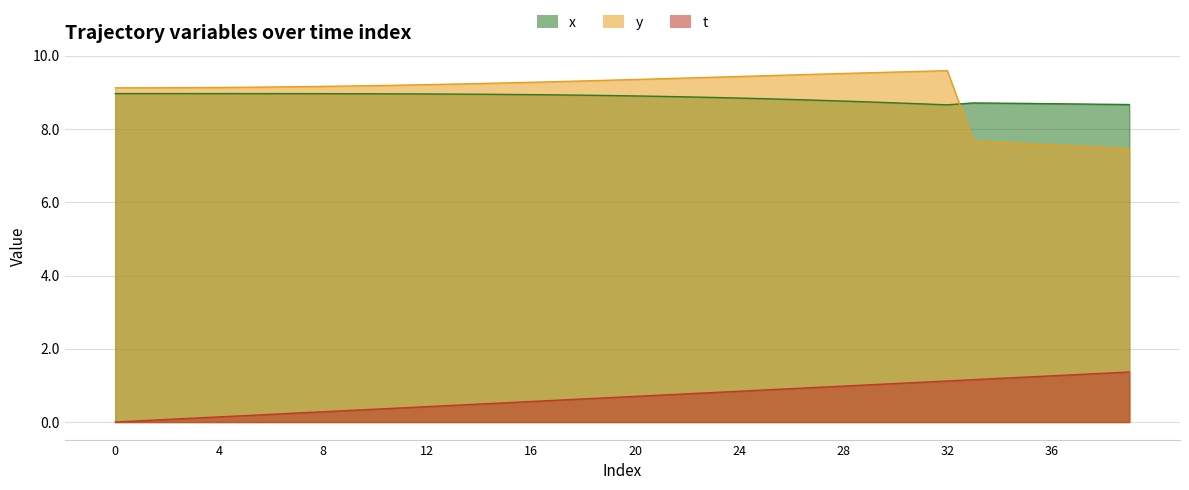

How many values in the y series are below 9?

7